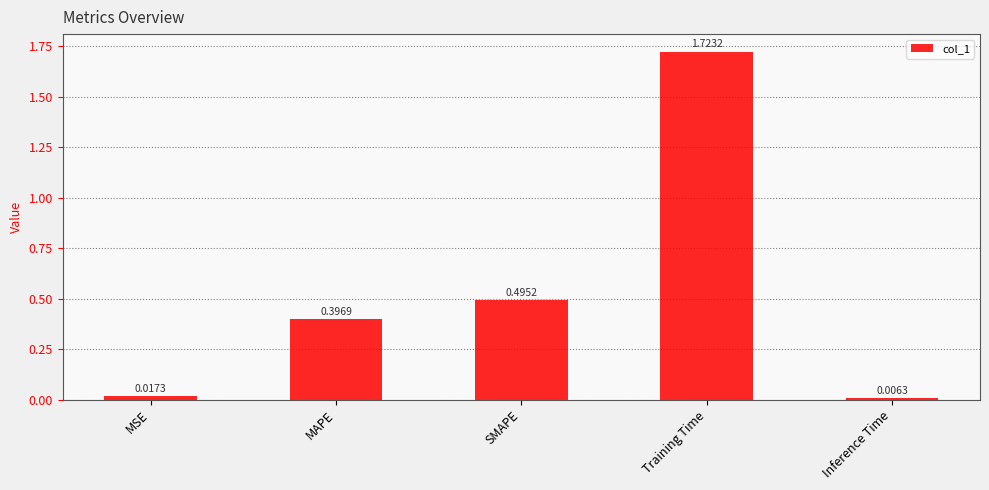

Are the bars grouped side by side (vs. stacked)?

No